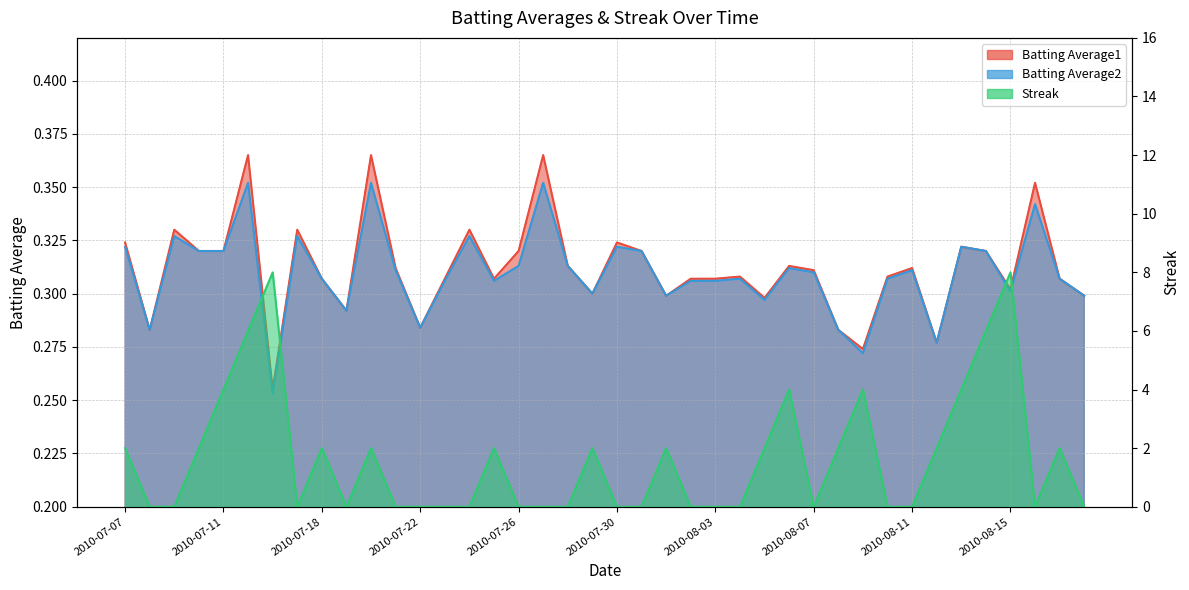

What are all the series names shown in the legend?

Batting Average1, Batting Average2, Streak